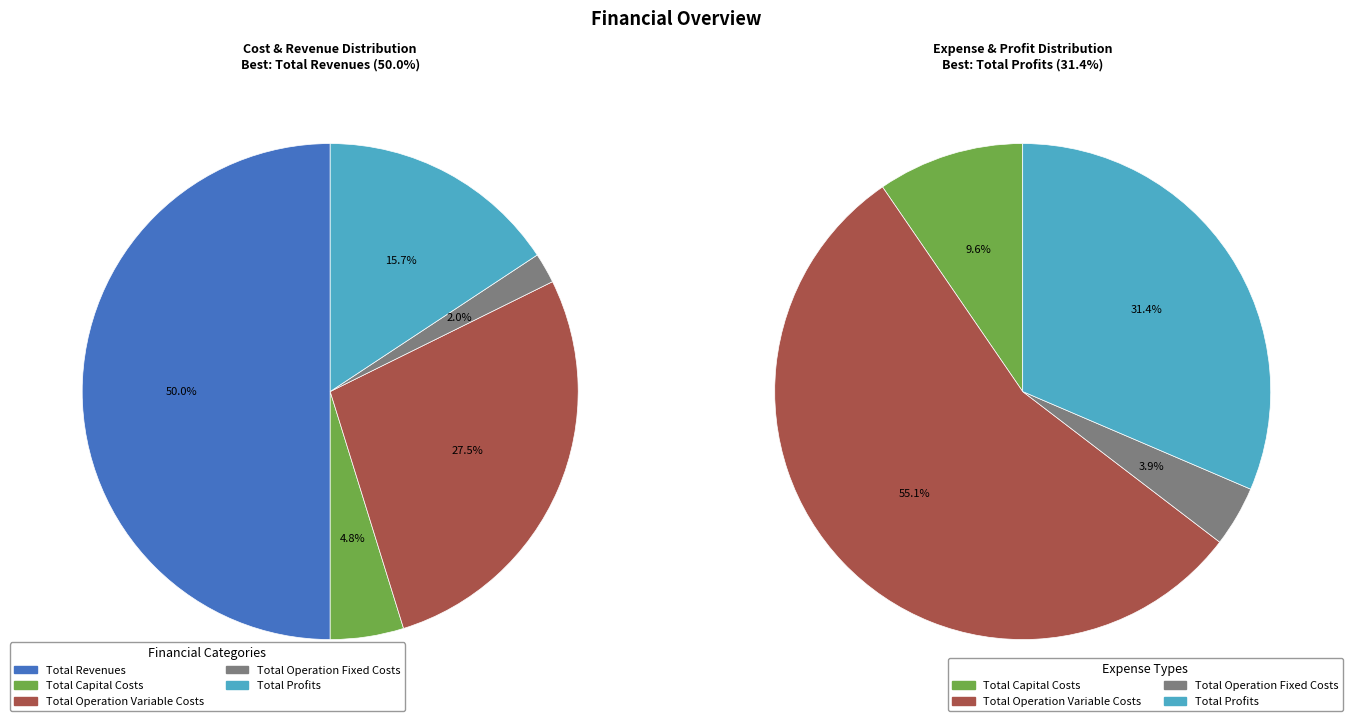

Between Total Capital Costs and Total Profits, which is larger?

Total Profits